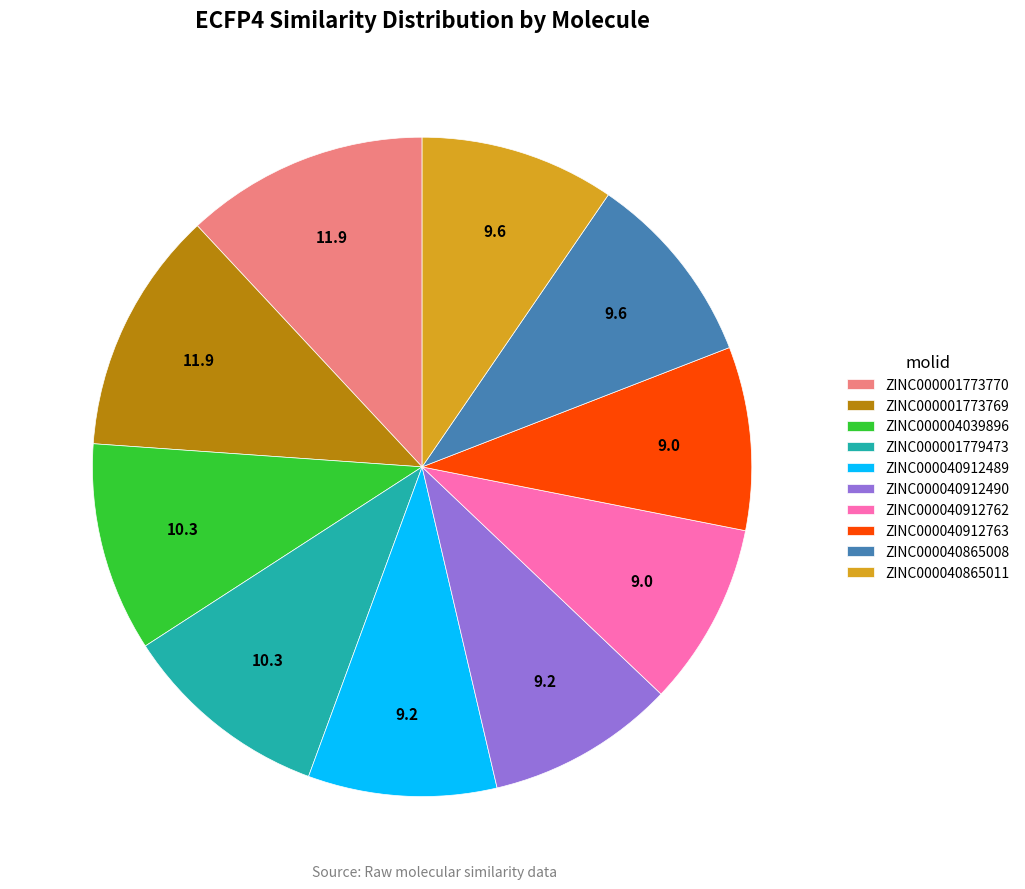

Is the sum of ZINC000001773769 and ZINC000040865011 greater than half?

No